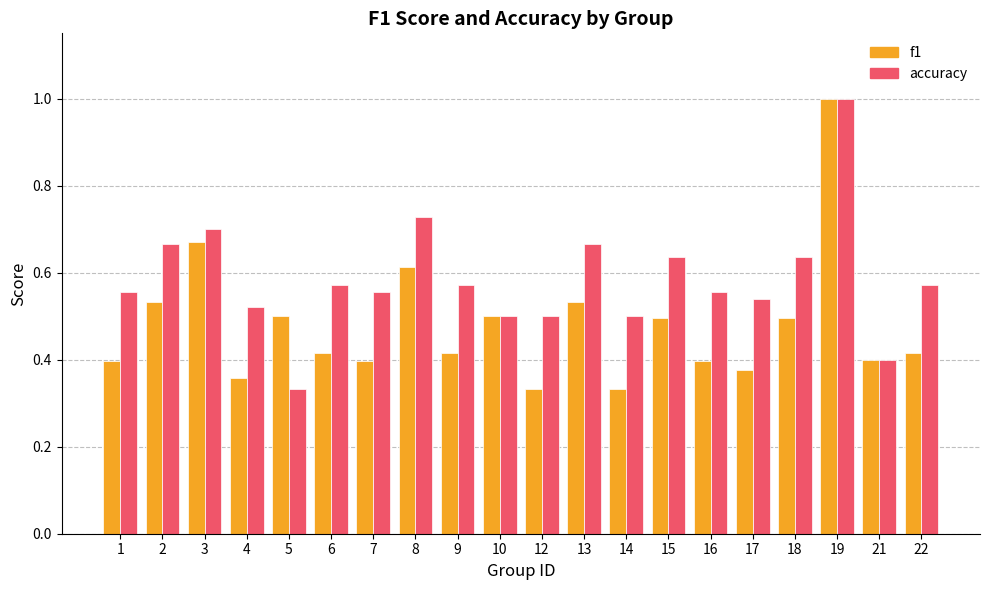

Is it true that f1 equals 0.6 at 16?

False